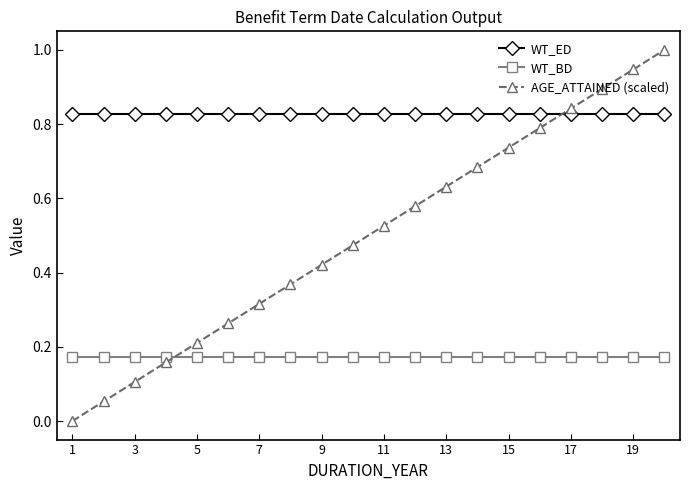

What is the sum of all WT_BD values?

3.4